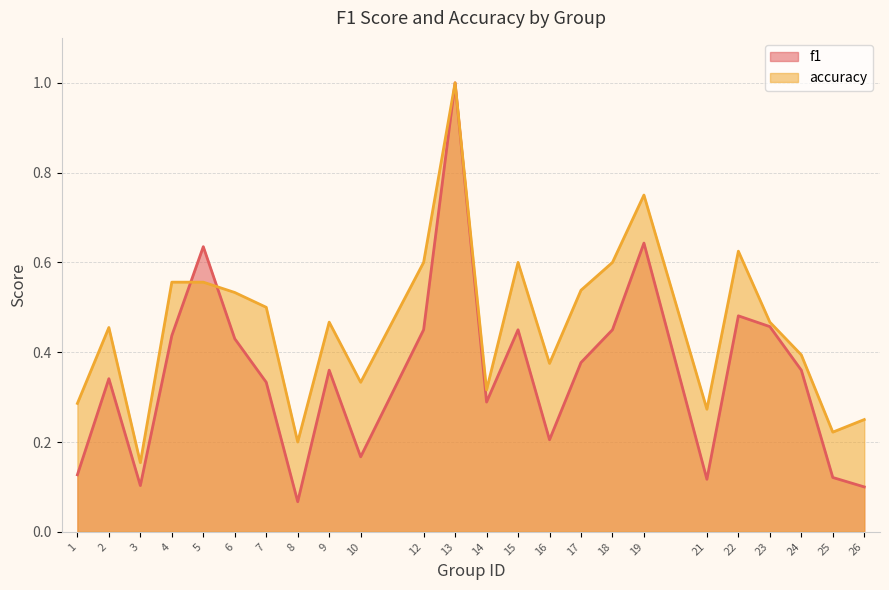

Reading left to right, list all the values displayed in this chart.

f1: 1=0.1	2=0.3	3=0.1	4=0.4	5=0.6	6=0.4	7=0.3	8=0.1	9=0.4	10=0.2	12=0.5	13=1.0	14=0.3	15=0.5	16=0.2	17=0.4	18=0.5	19=0.6	21=0.1	22=0.5	23=0.5	24=0.4	25=0.1	26=0.1
accuracy: 1=0.3	2=0.5	3=0.2	4=0.6	5=0.6	6=0.5	7=0.5	8=0.2	9=0.5	10=0.3	12=0.6	13=1.0	14=0.3	15=0.6	16=0.4	17=0.5	18=0.6	19=0.8	21=0.3	22=0.6	23=0.5	24=0.4	25=0.2	26=0.2